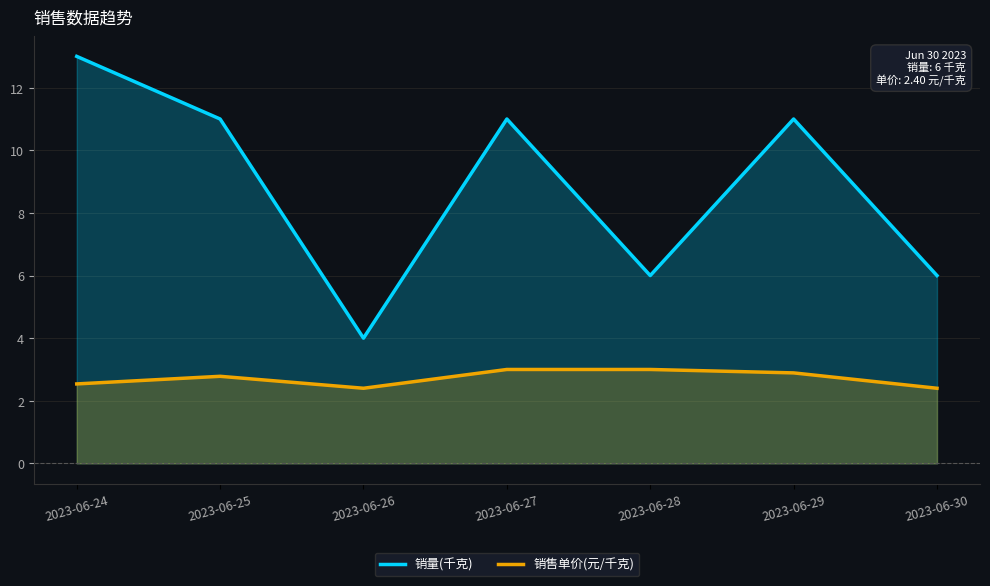

The value of 销售单价(元/千克) at 2023-06-28 is 3.0. True or false?

True